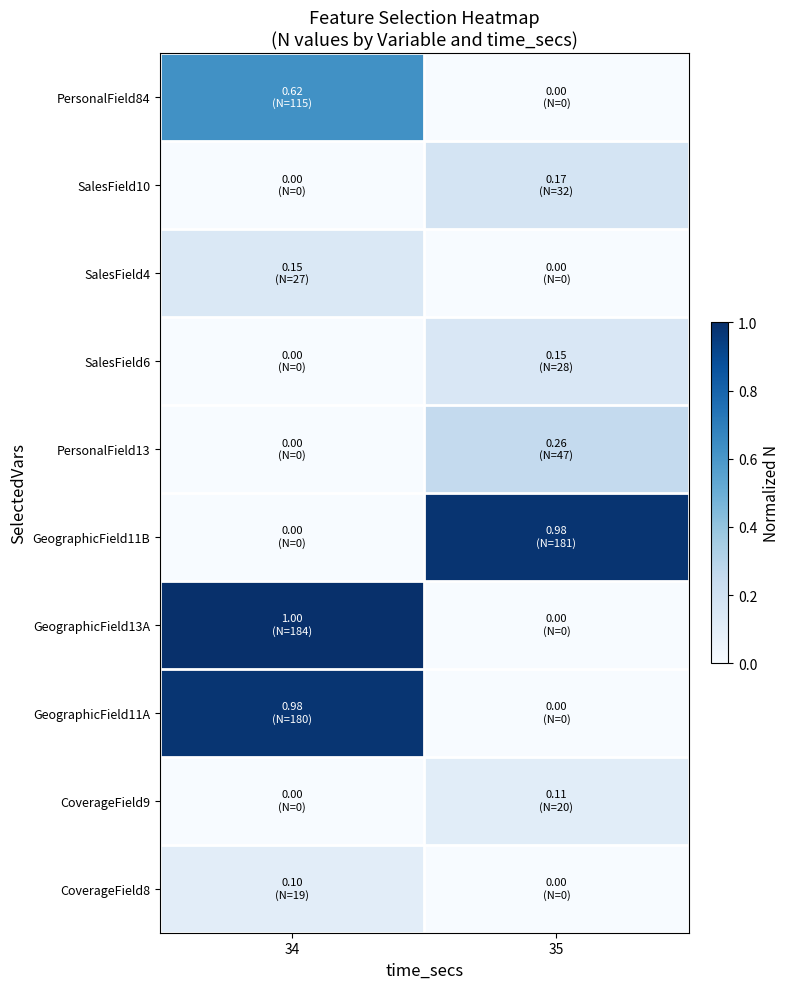

Which series has the widest spread of values?

GeographicField13A